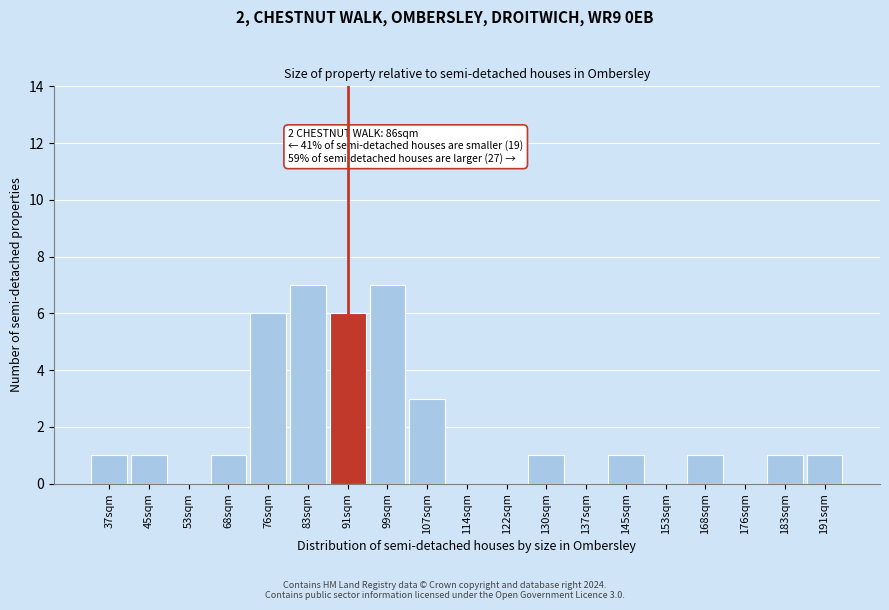

Reading right to left, list all the values displayed in this chart.

191sqm=1	183sqm=1	176sqm=0	168sqm=1	153sqm=0	145sqm=1	137sqm=0	130sqm=1	122sqm=0	114sqm=0	107sqm=3	99sqm=7	91sqm=6	83sqm=7	76sqm=6	68sqm=1	53sqm=0	45sqm=1	37sqm=1